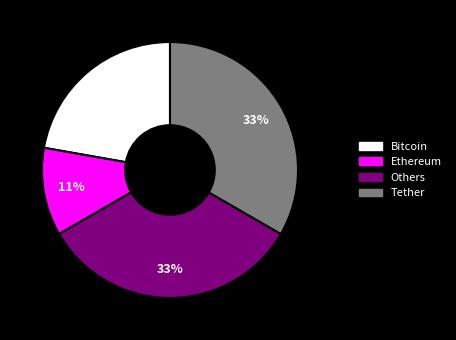

What percentage is the Others slice, to the nearest percent?

33%